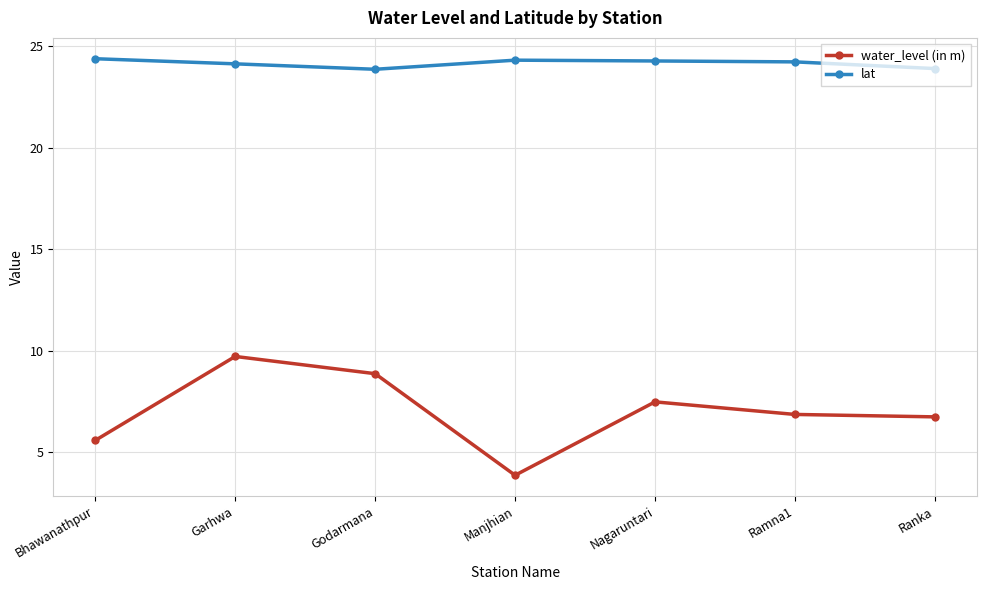

What is the highest value of the water_level (in m) series?

9.7